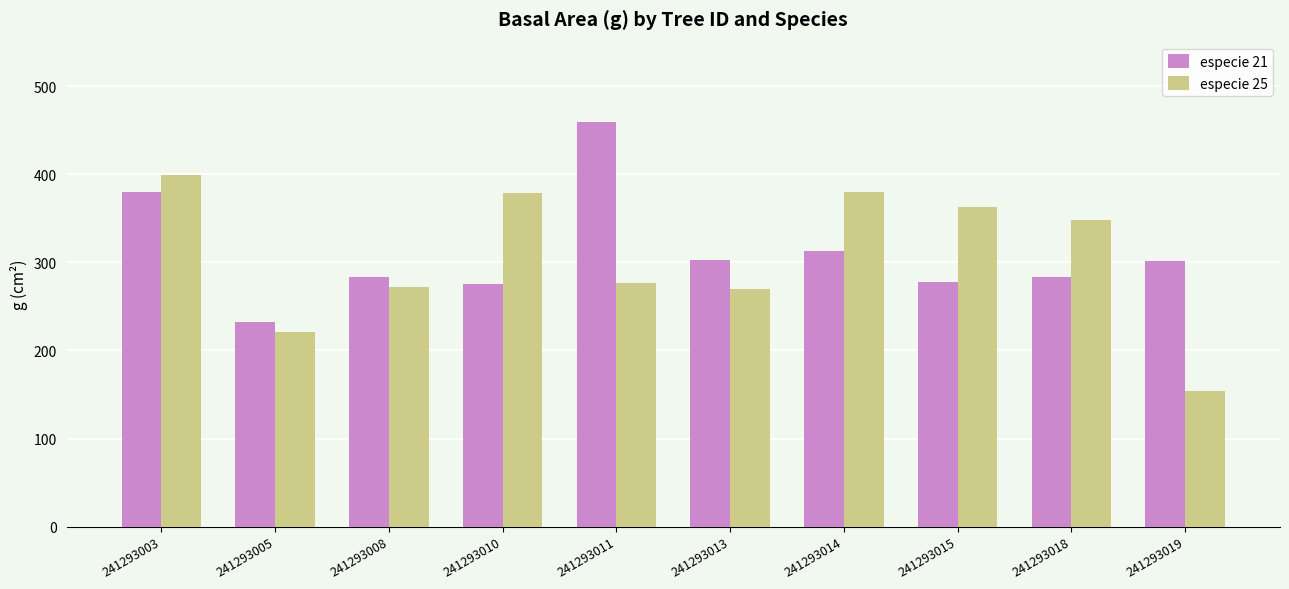

What is the spread (max minus min) of values at 241293008?

11.1